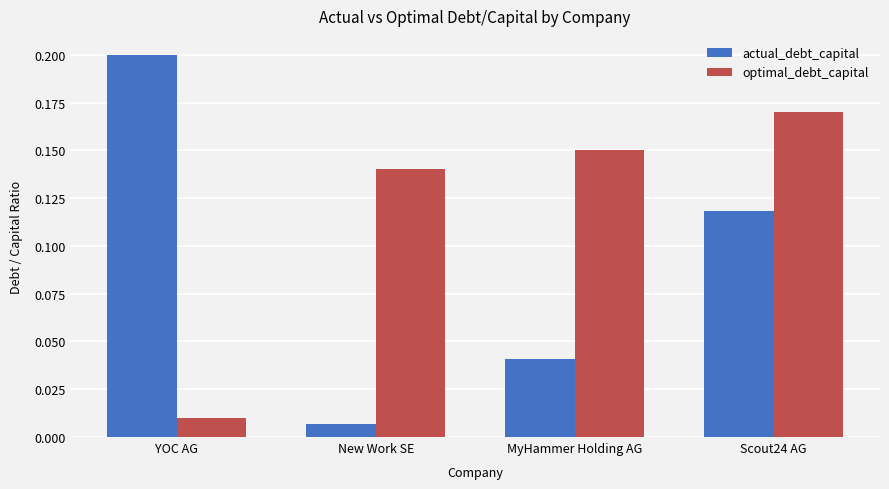

Is it true that optimal_debt_capital equals 0.0 at New Work SE?

False